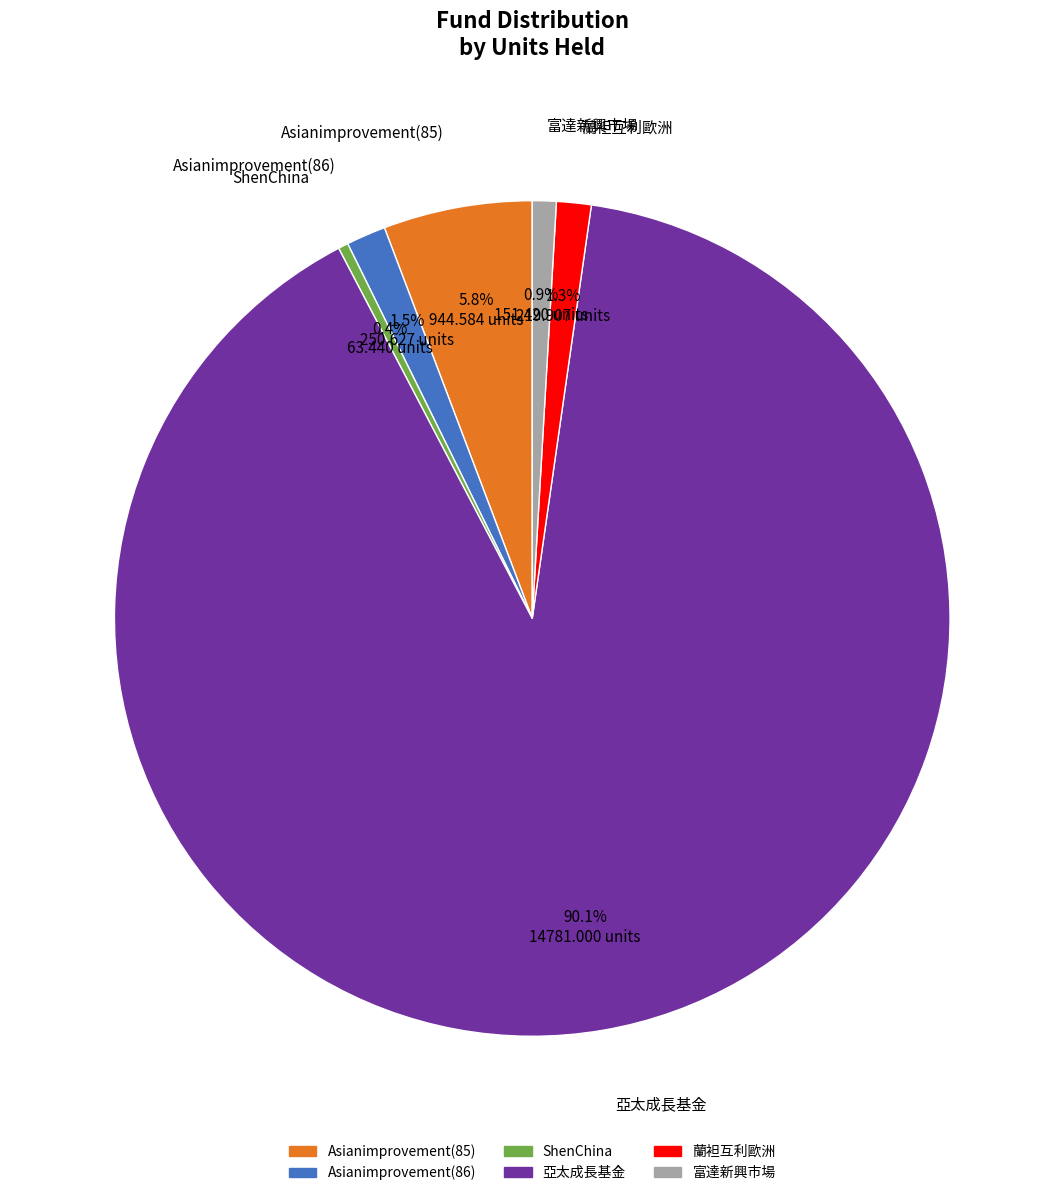

Count the number of slices in the pie.

6